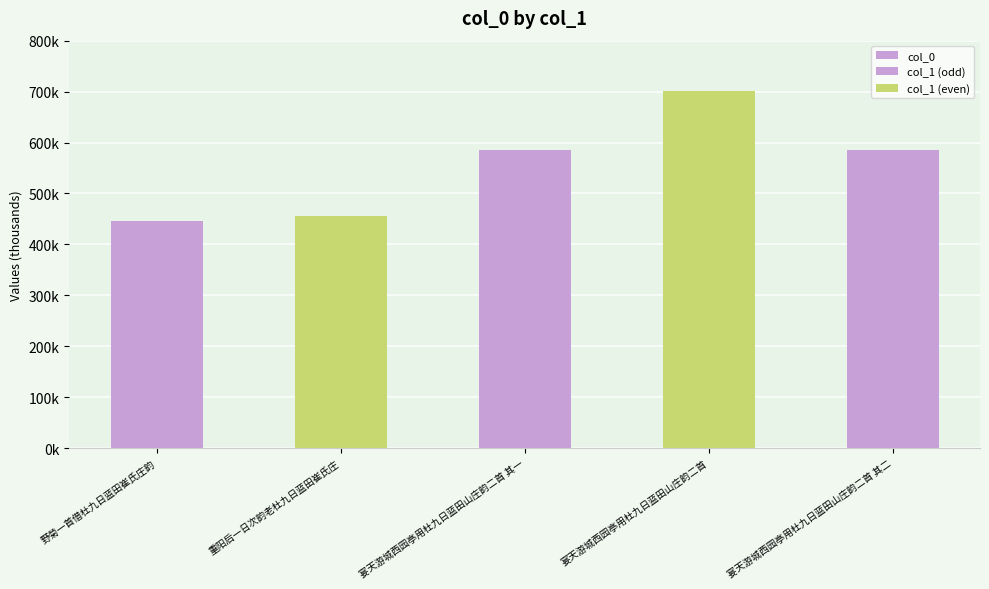

What is the difference between the maximum and minimum values?

255884